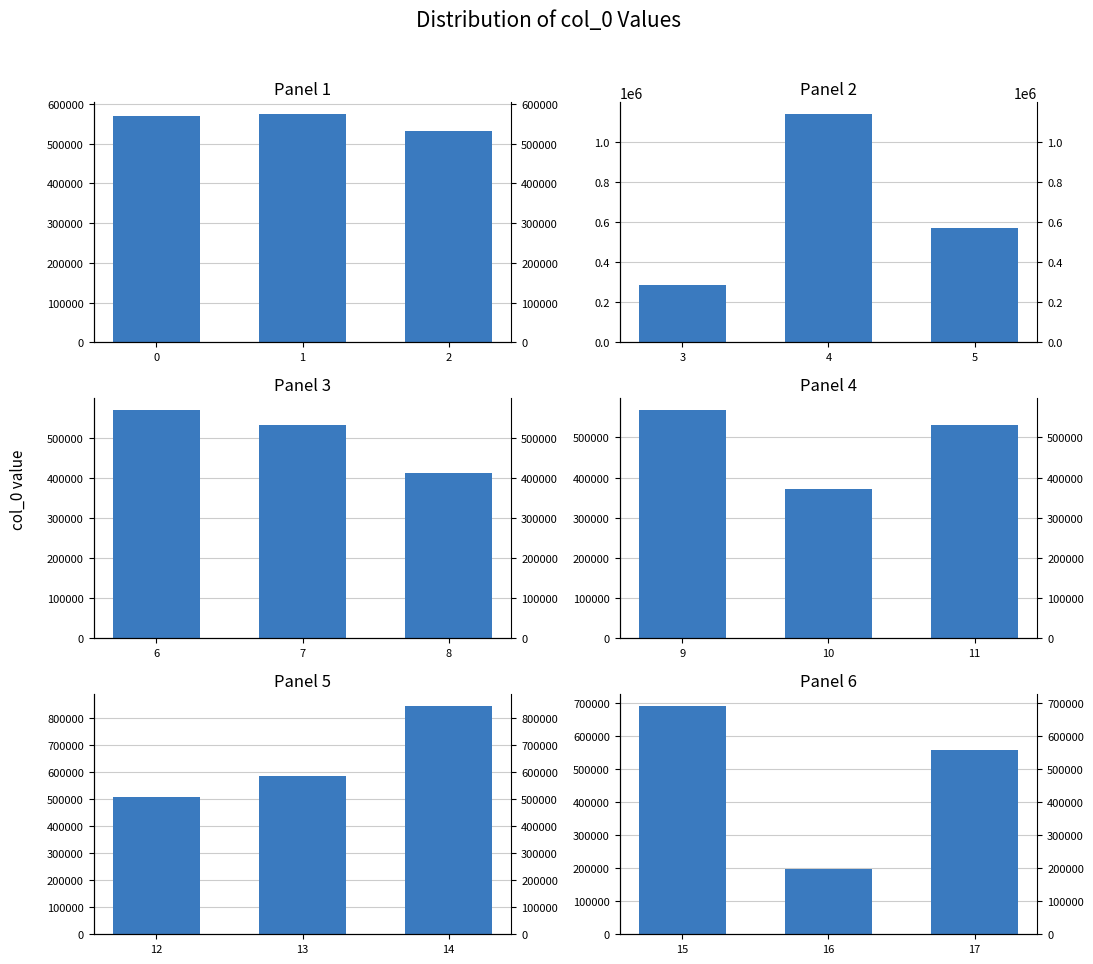

What is the value of the Panel 4 bar at the 3rd from the left?

531616